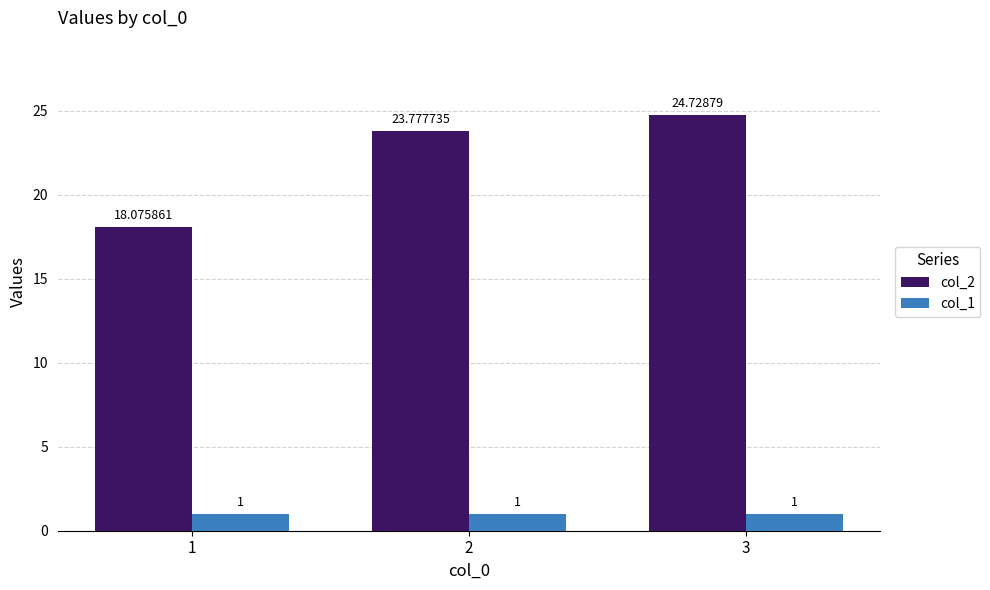

Is the value of col_1 at 1 greater than the value of col_2 at 3?

No